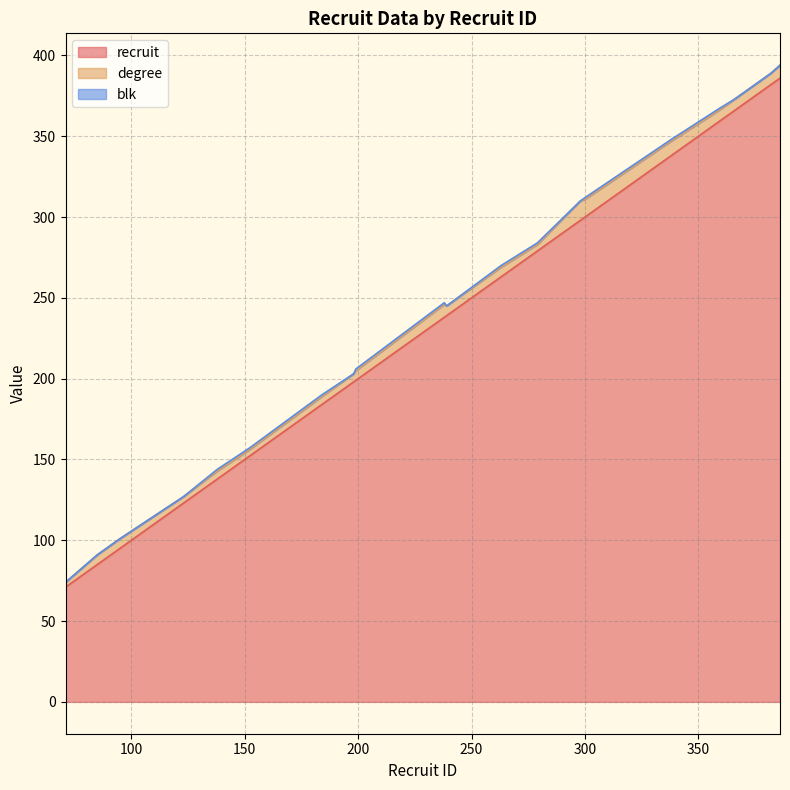

True or false: blk and recruit intersect in this chart.

False